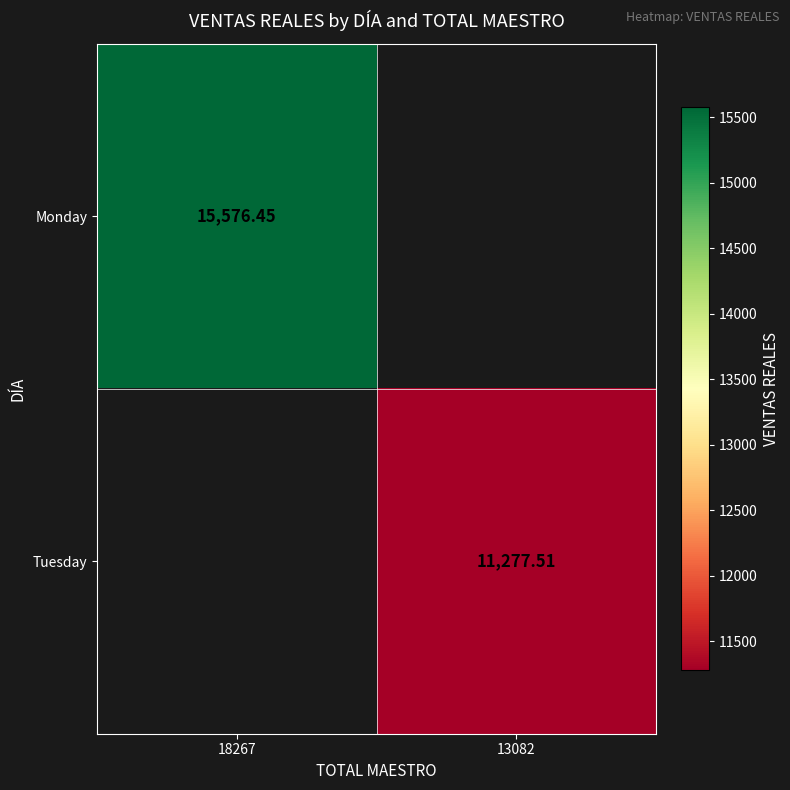

Which has a higher value, 13082 or 18267?

18267